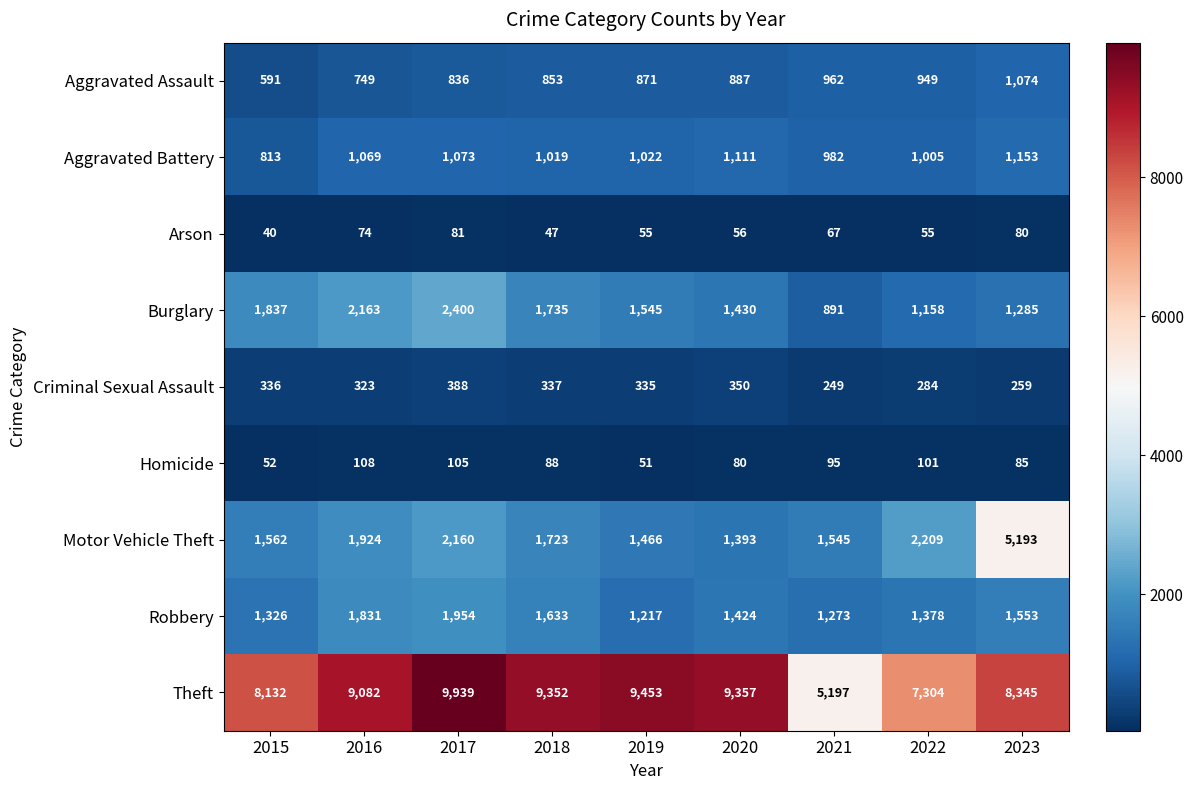

Which series has the largest total across all categories?

Theft